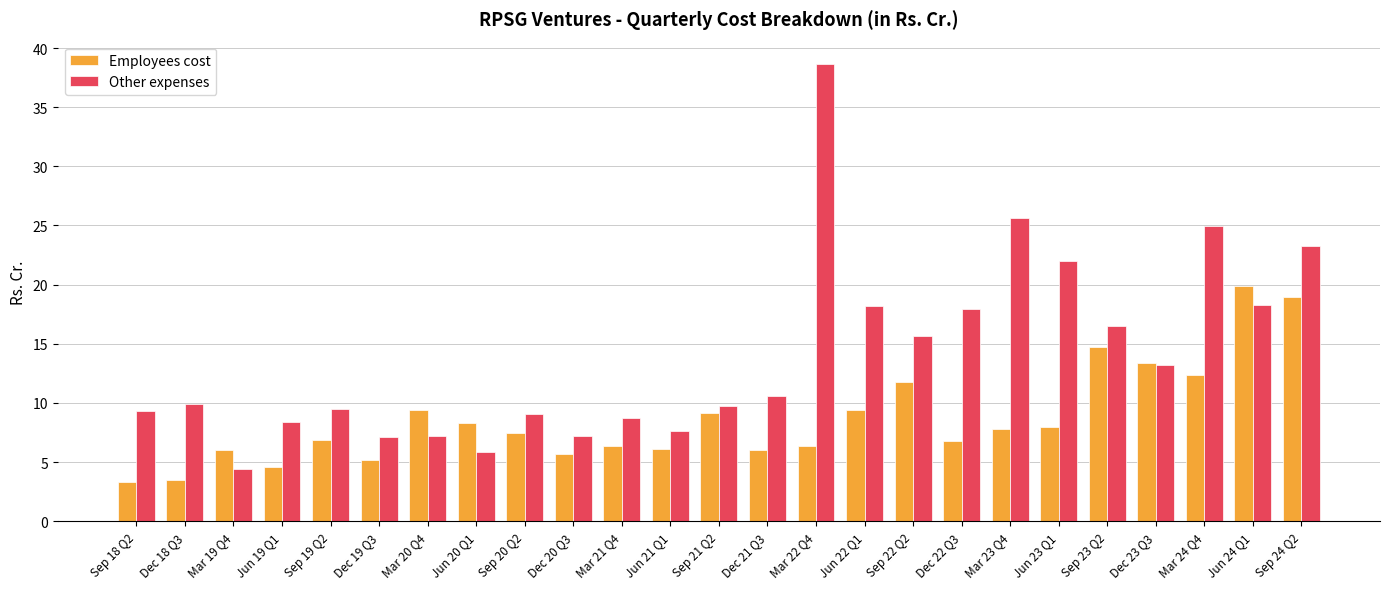

What is the sum of the Employees cost values at Sep 23 Q2 and Sep 20 Q2?

22.2